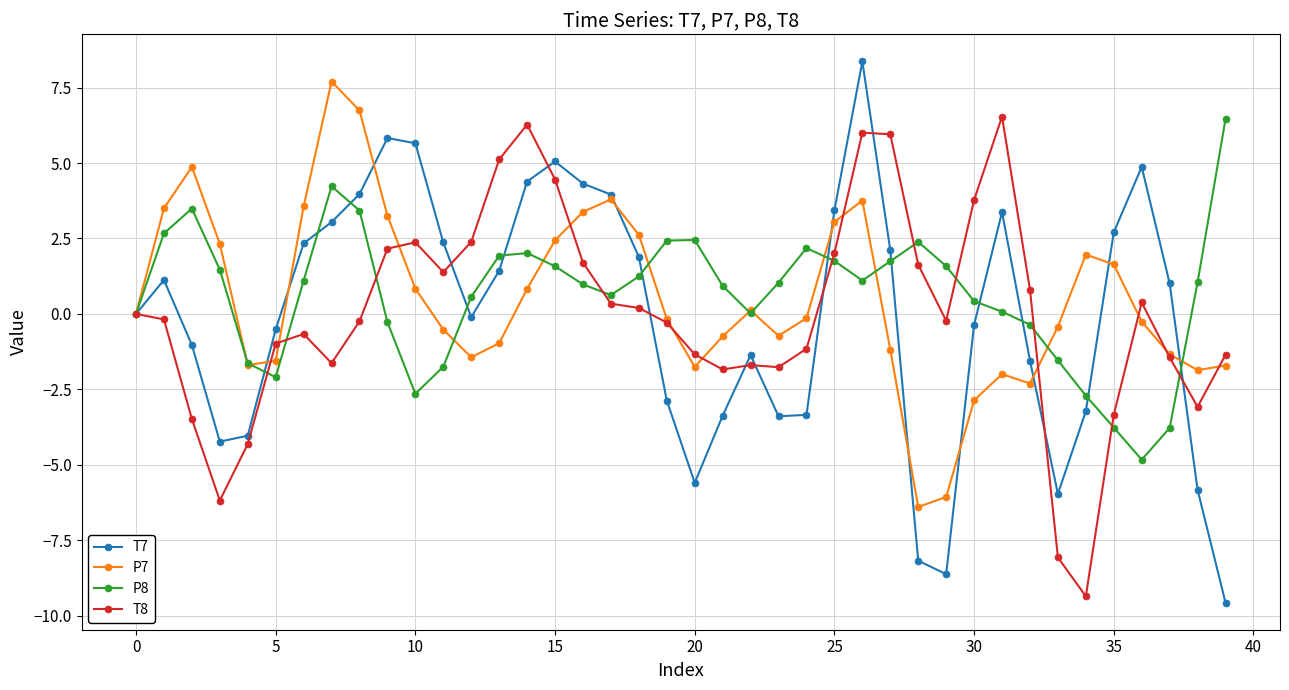

Which series has the widest spread of values?

T7